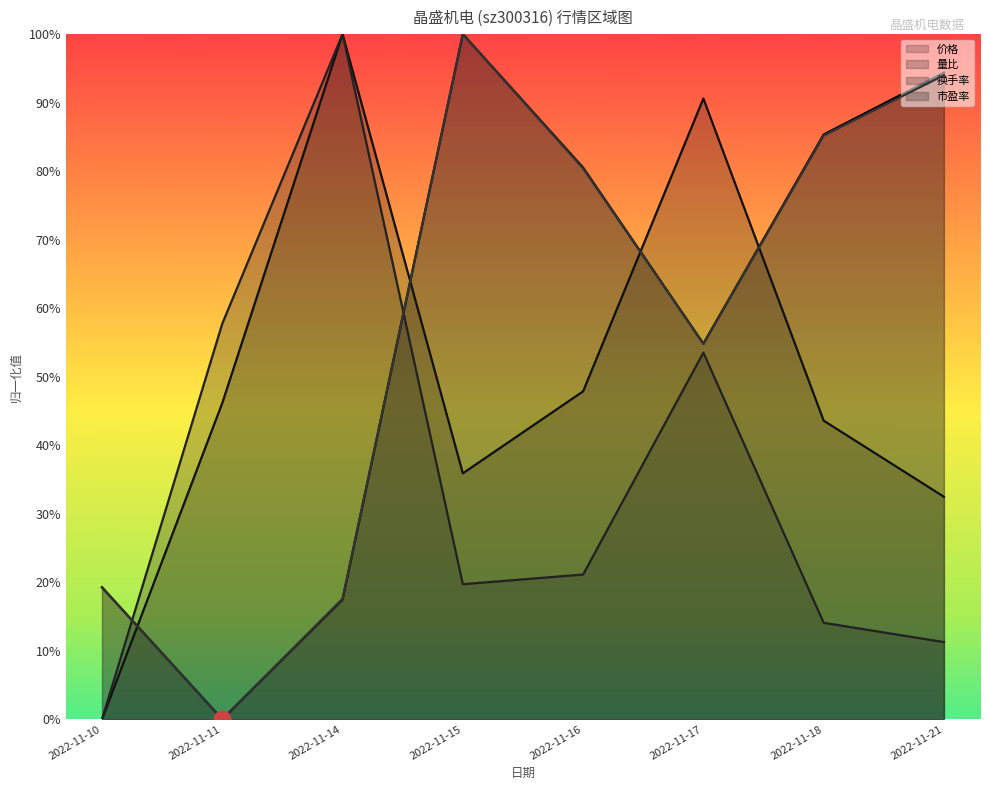

True or false: 市盈率 and 换手率 cross at least once.

True